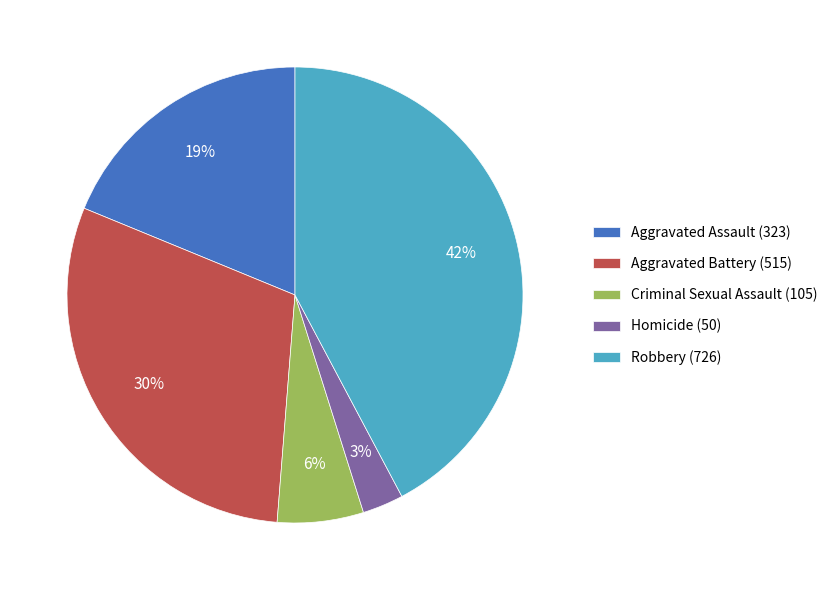

Do Criminal Sexual Assault (105) and Aggravated Assault (323) together represent more than half of the pie?

No